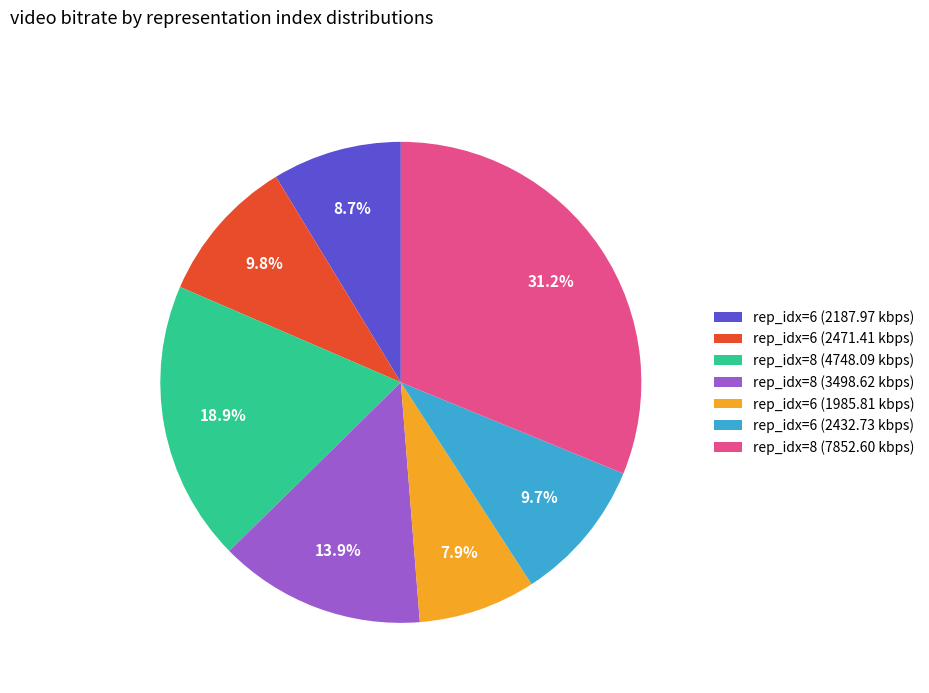

Is the sum of rep_idx=6 (2471.41 kbps) and rep_idx=8 (7852.60 kbps) greater than half?

No